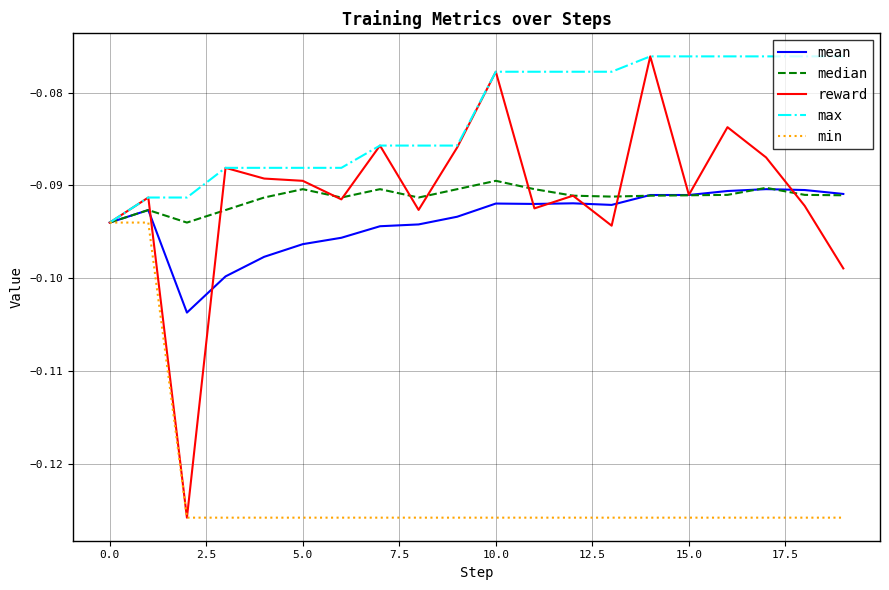

Which series has the largest total across all categories?

max